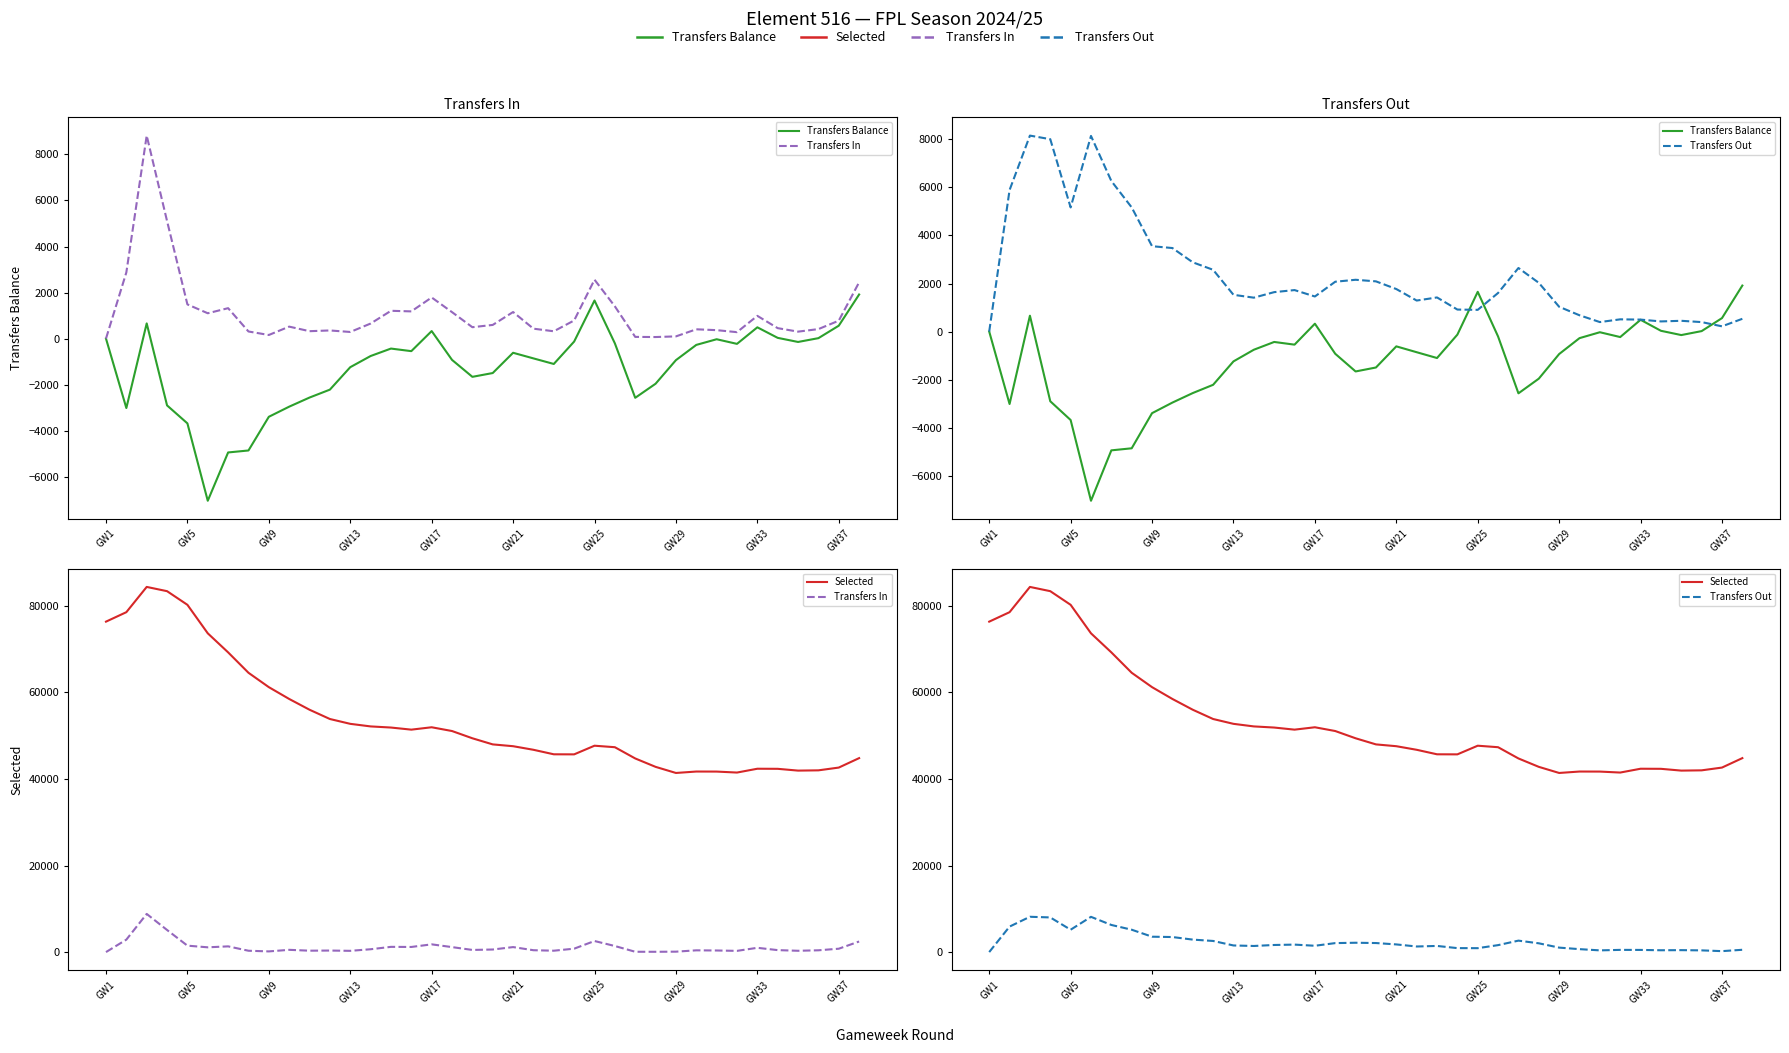

Reading left to right, transcribe all the data shown in this chart.

Transfers Balance: 0	-3016	660	-2902	-3683	-7044	-4946	-4860	-3397	-2957	-2561	-2217	-1242	-757	-433	-545	327	-925	-1661	-1496	-616	-860	-1102	-128	1655	-206	-2572	-1961	-936	-274	-28	-229	490	32	-146	19	560	1915
Transfers In: 0	2876	8819	5107	1485	1101	1322	309	157	520	322	354	288	654	1208	1182	1787	1150	495	594	1154	431	318	788	2559	1401	74	68	96	404	367	280	988	454	302	413	778	2446
Transfers Out: 0	5892	8159	8009	5168	8145	6268	5169	3554	3477	2883	2571	1530	1411	1641	1727	1460	2075	2156	2090	1770	1291	1420	916	904	1607	2646	2029	1032	678	395	509	498	422	448	394	218	531
Selected: 76370	78558	84394	83412	80258	73673	69268	64552	61230	58500	56010	53868	52751	52155	51895	51409	51959	51089	49413	48000	47582	46754	45711	45696	47696	47350	44751	42809	41397	41727	41717	41492	42375	42355	41942	42003	42643	44827